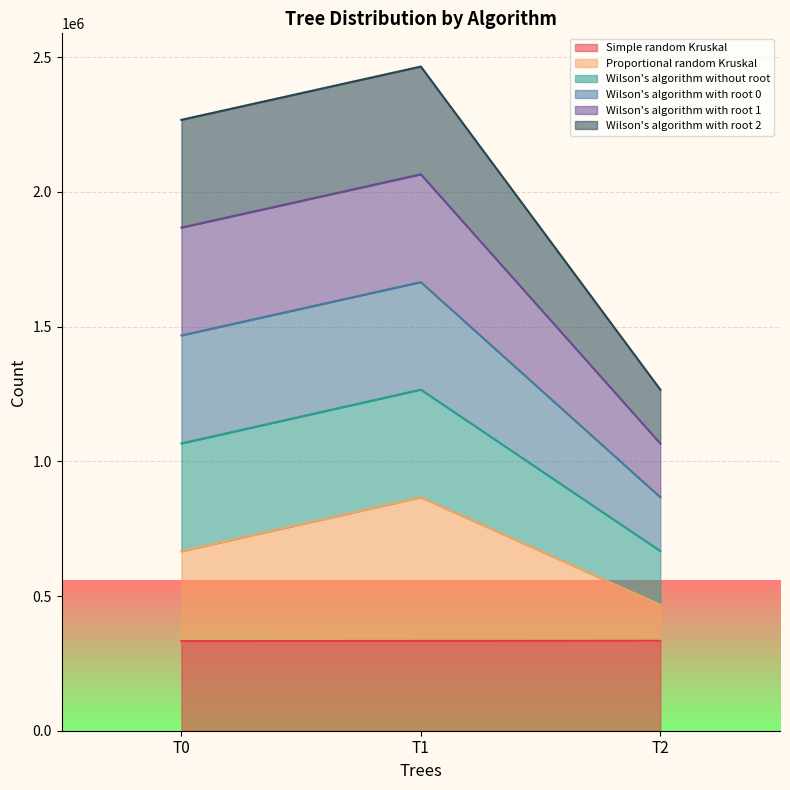

Between T0 and T1, which series saw the biggest shift?

Proportional random Kruskal